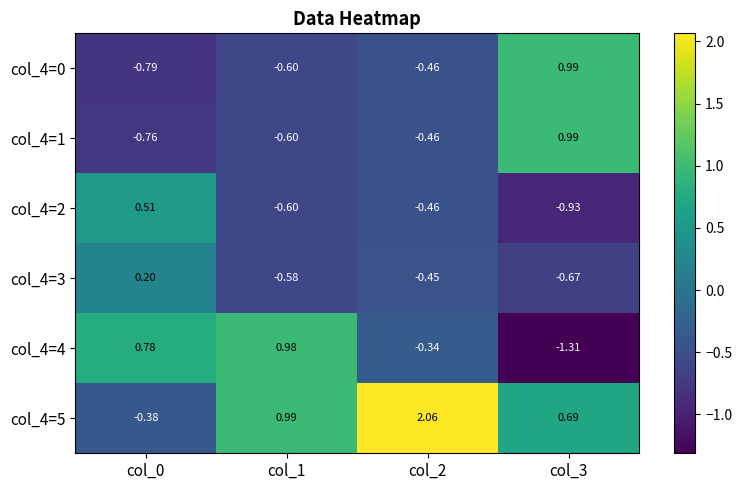

How many values in the col_4=4 series exceed 0?

2